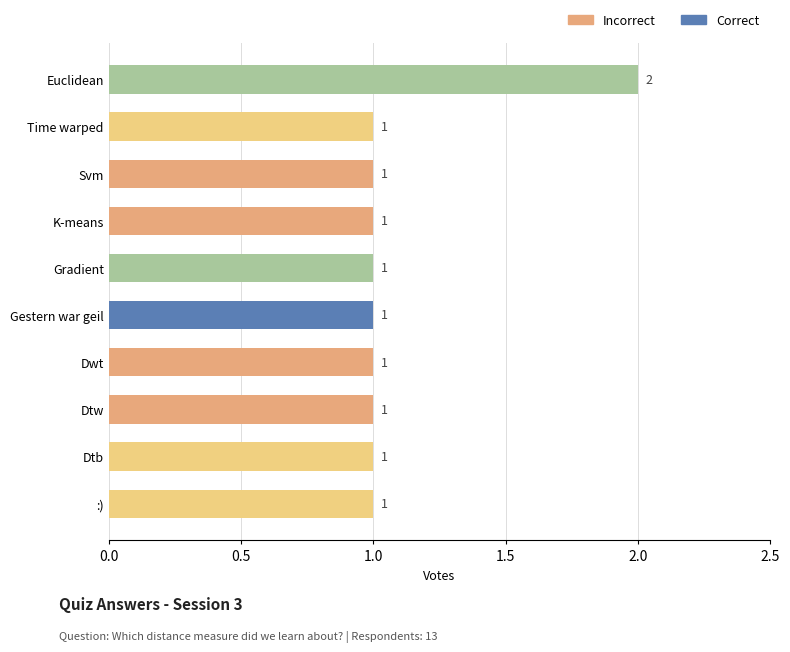

Count the number of data series in this chart.

1